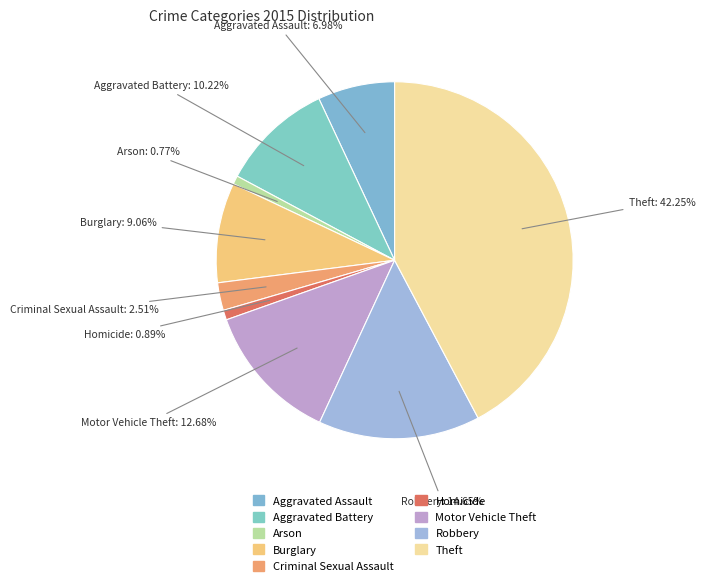

What percentage is the Arson slice, to the nearest percent?

1%